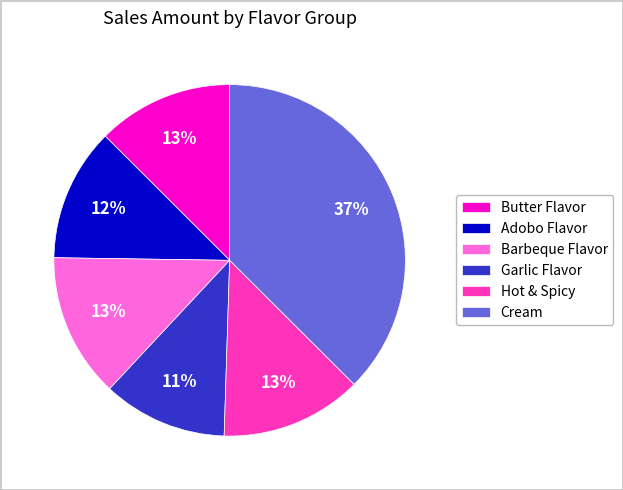

What is the largest slice in the pie chart?

Cream